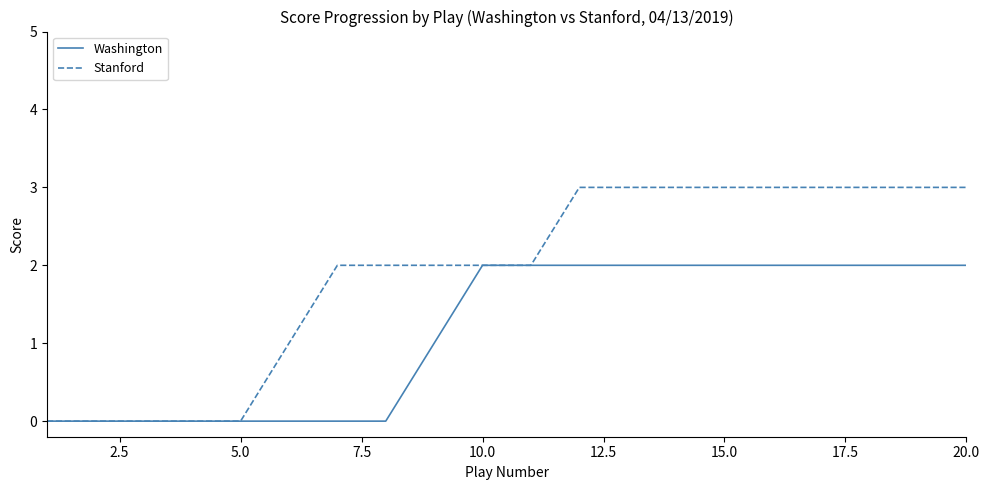

Count the number of data series in this chart.

2